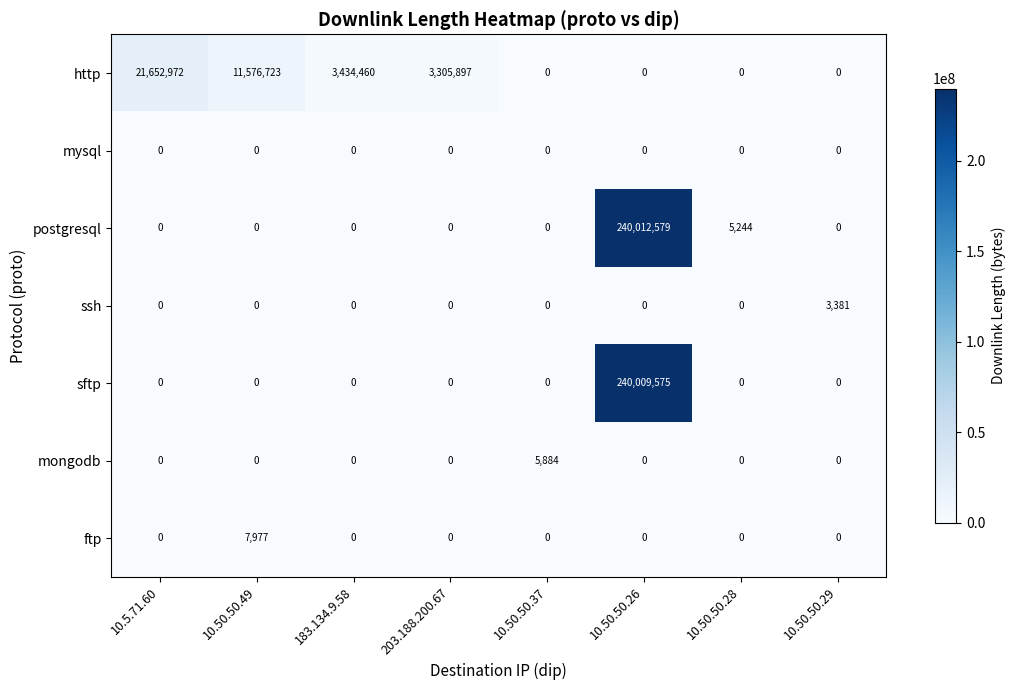

How many http values are between 0 and 11576723?

7